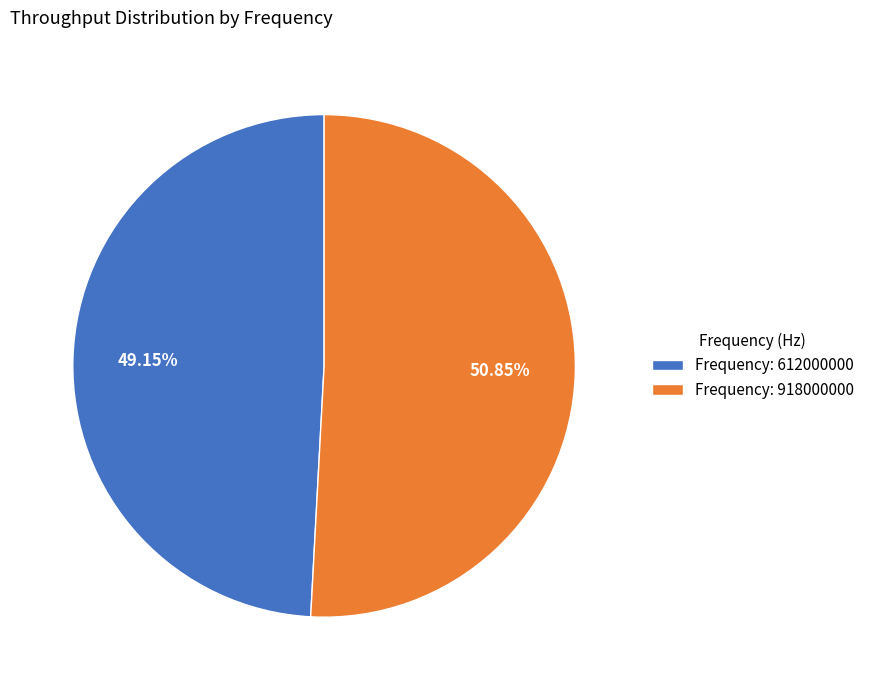

Approximately how many times larger is the value at Frequency: 612000000 compared to Frequency: 918000000?

1.0